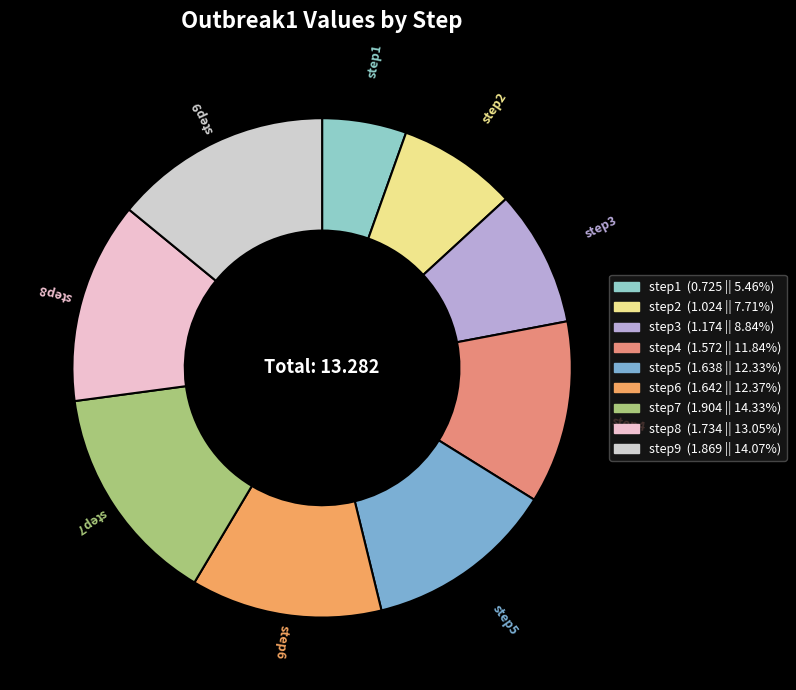

How many slices are in this pie chart?

9